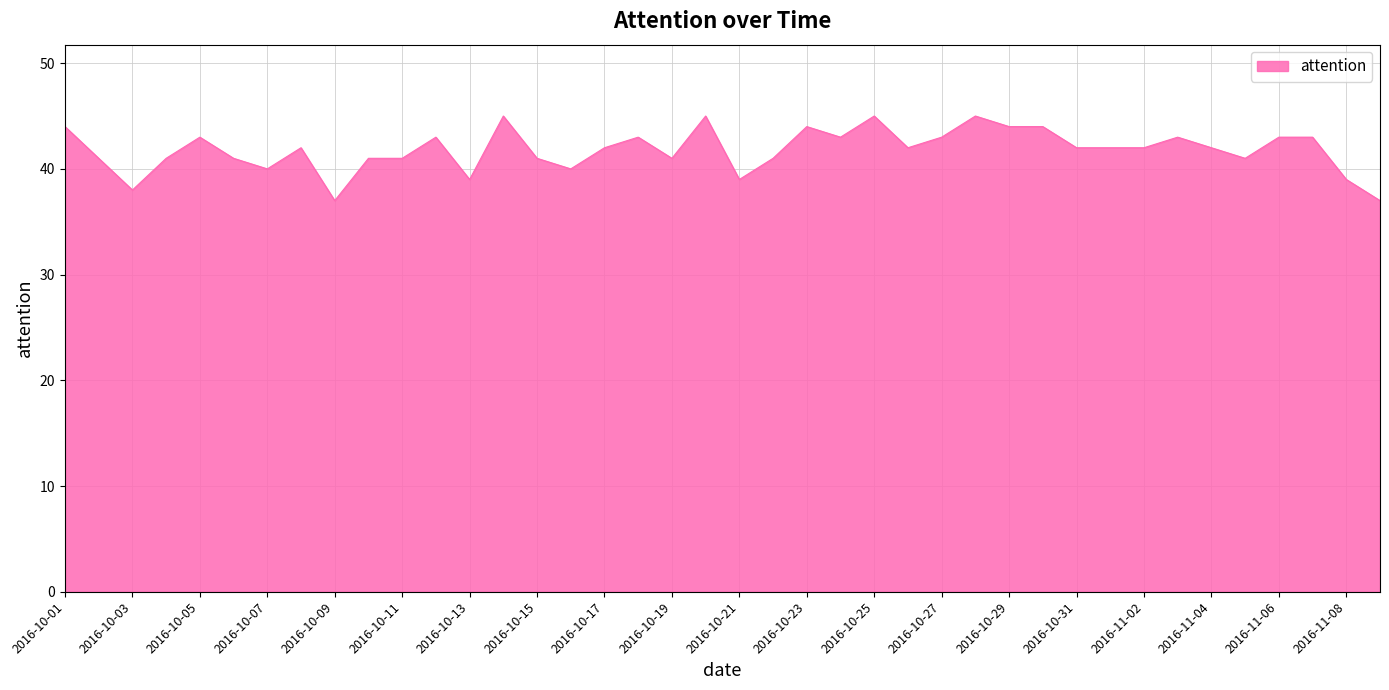

What is the smallest value displayed?

37